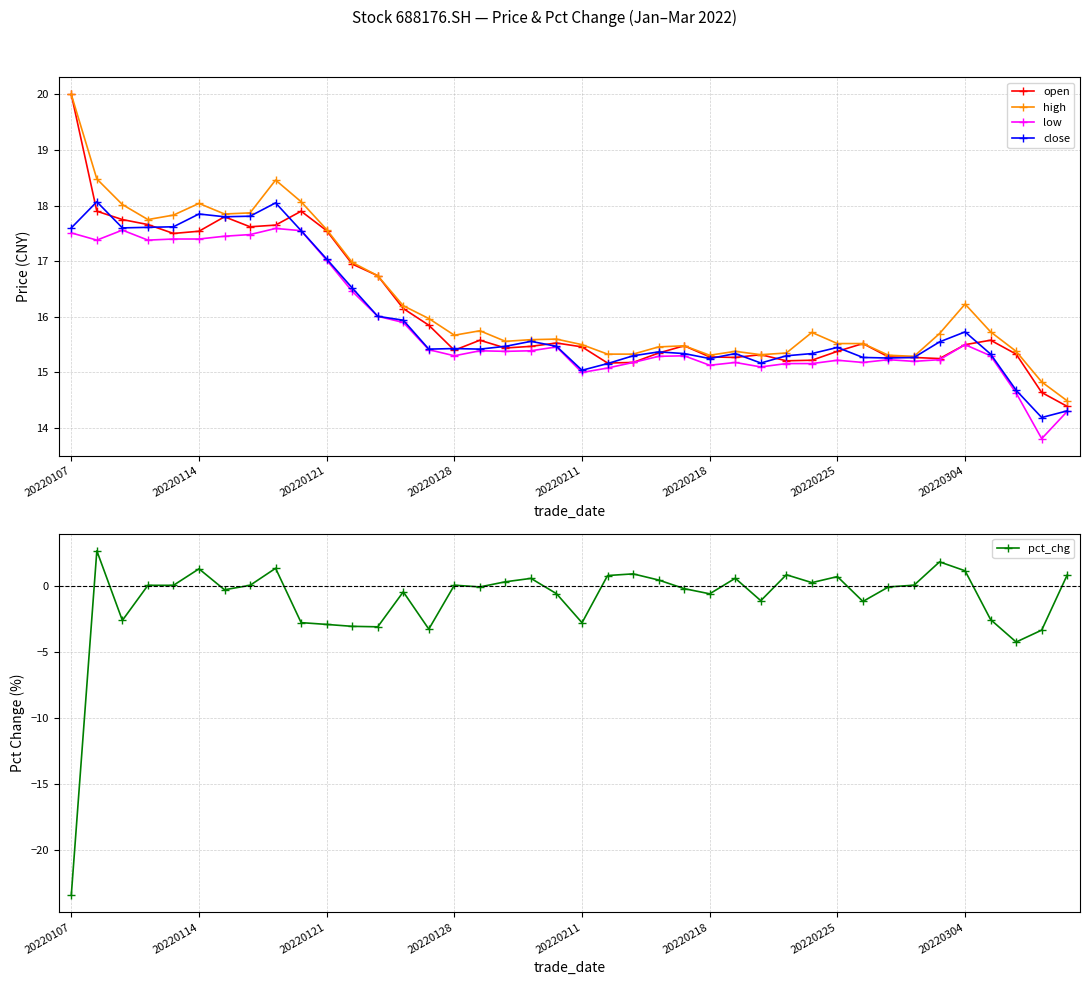

At which label does open reach its peak?

20220107